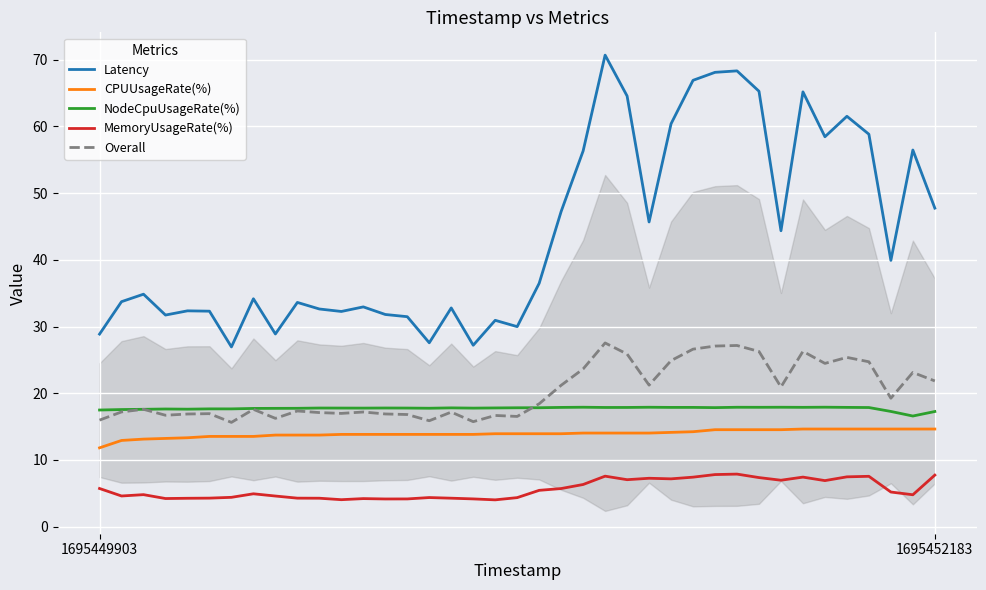

What is the highest value of the NodeCpuUsageRate(%) series?

17.9